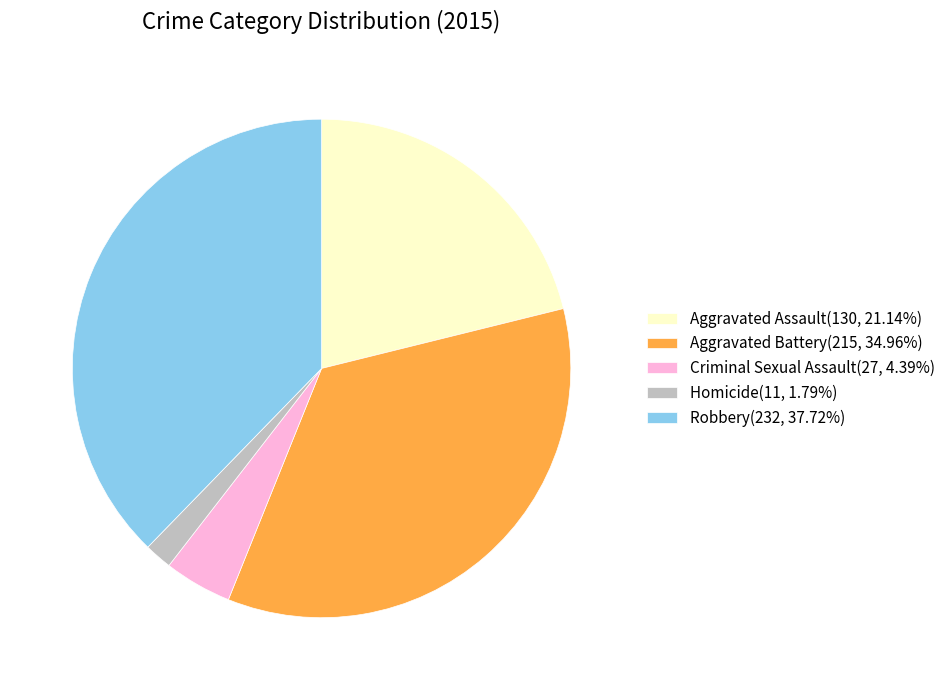

The Criminal Sexual Assault slice represents 16% of the pie. True or false?

False